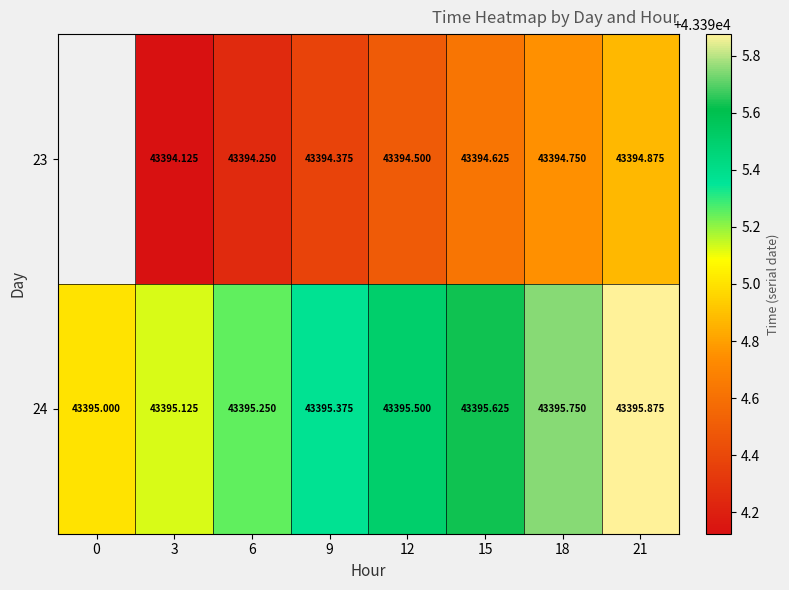

Is the value of 23 at 12 greater than the value of 24 at 15?

No